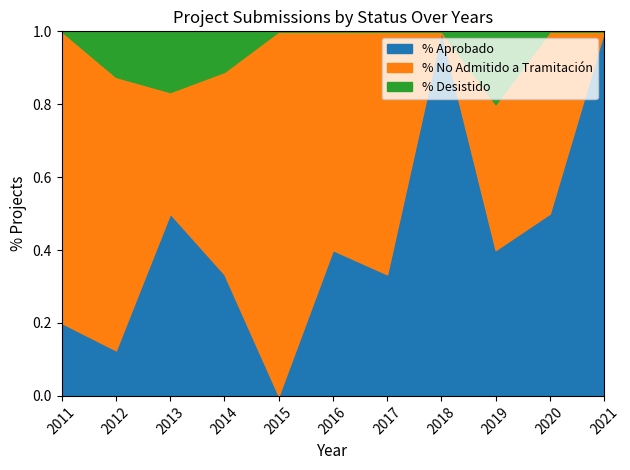

What is the total value across all series at 2019?

1.0